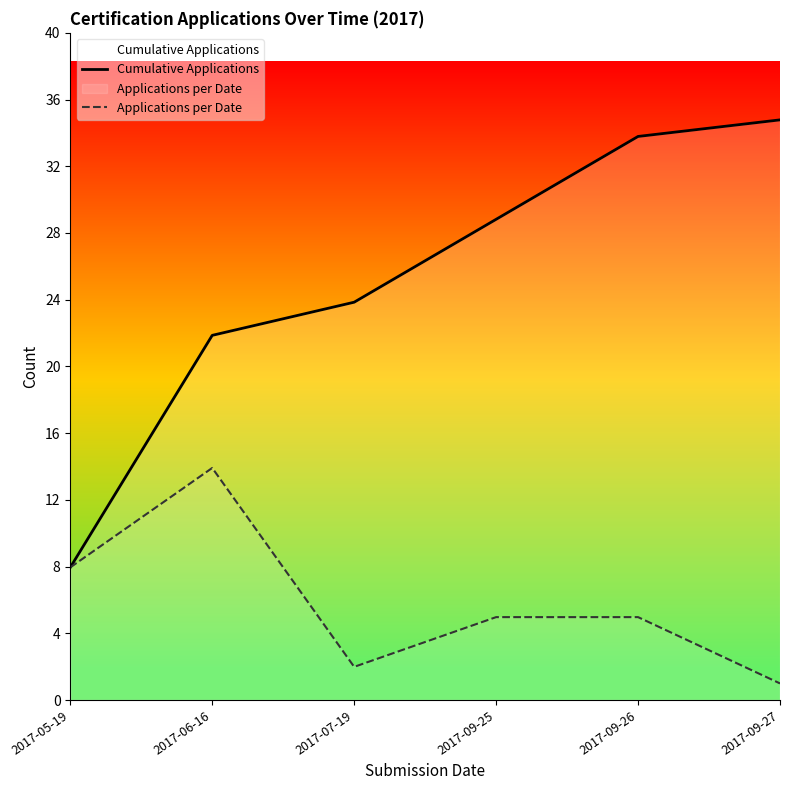

True or false: Cumulative Applications has more than 0 points higher than both neighbors.

False